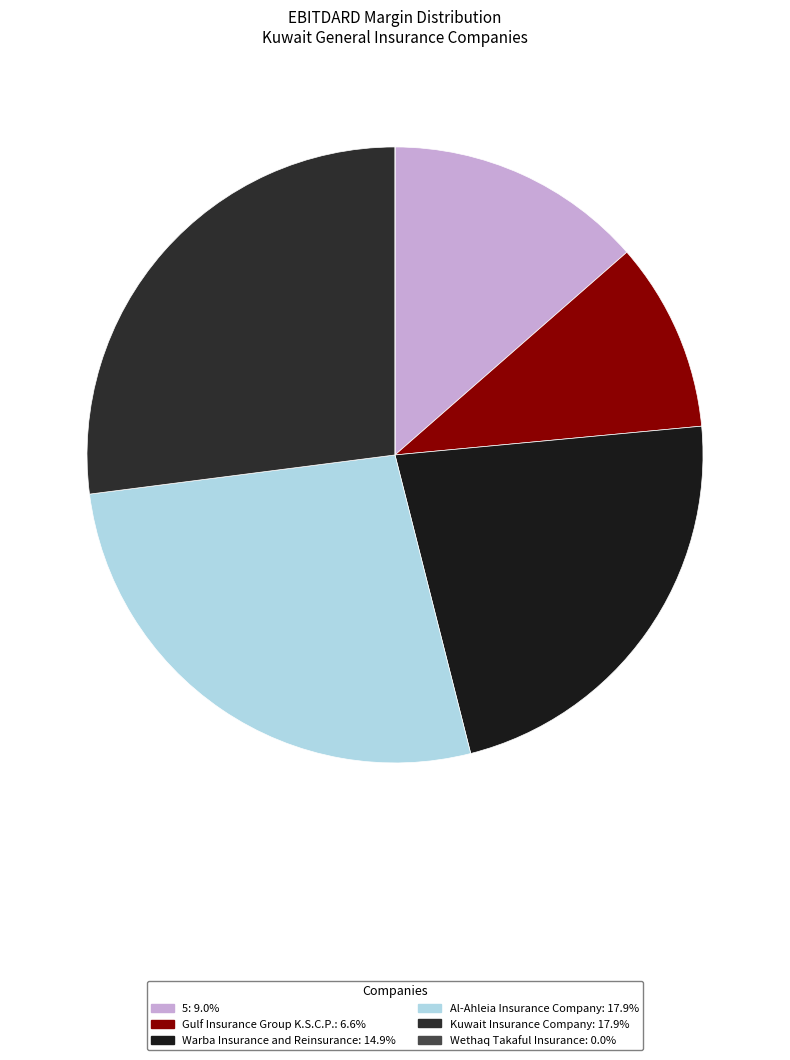

Between Wethaq Takaful Insurance and Gulf Insurance Group K.S.C.P., which is larger?

Gulf Insurance Group K.S.C.P.